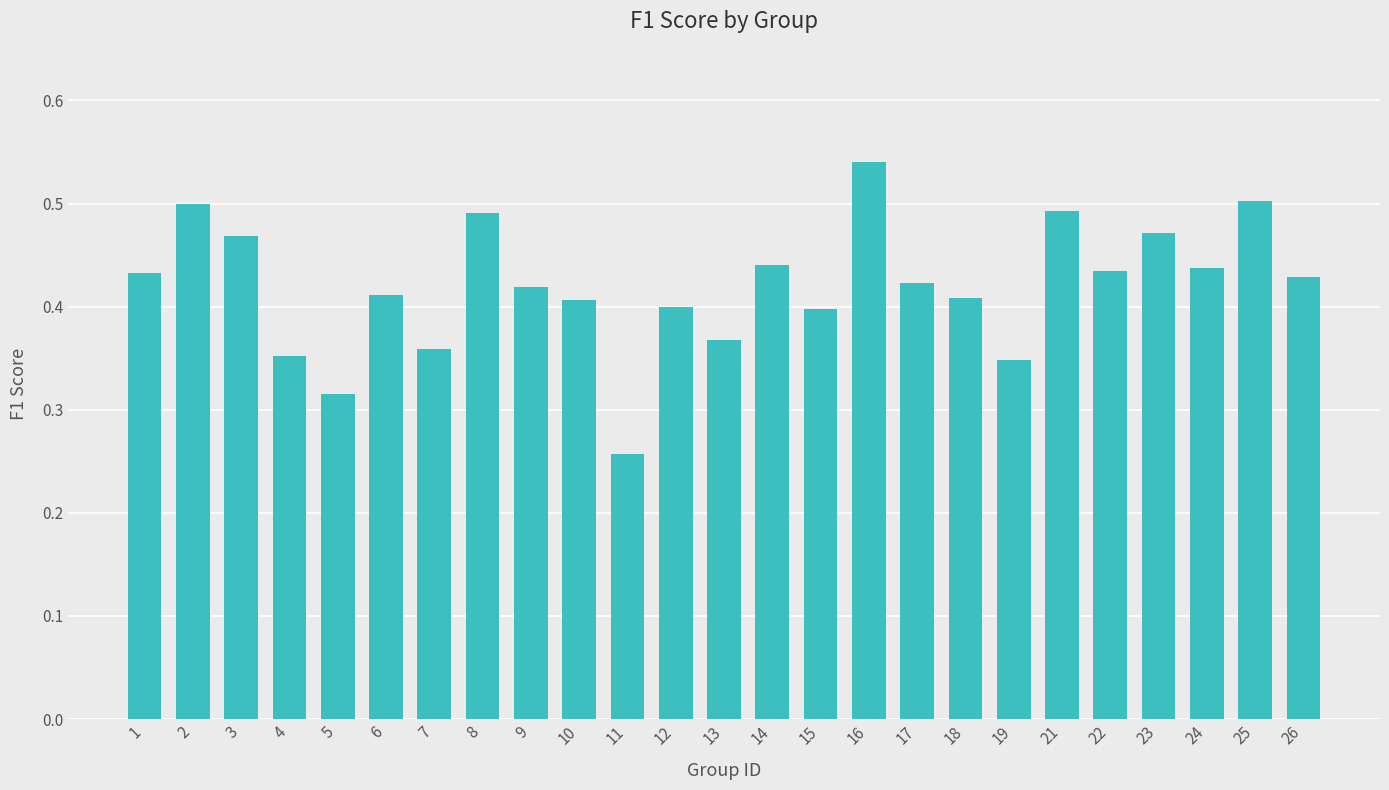

At which label is the value closest to 0?

11